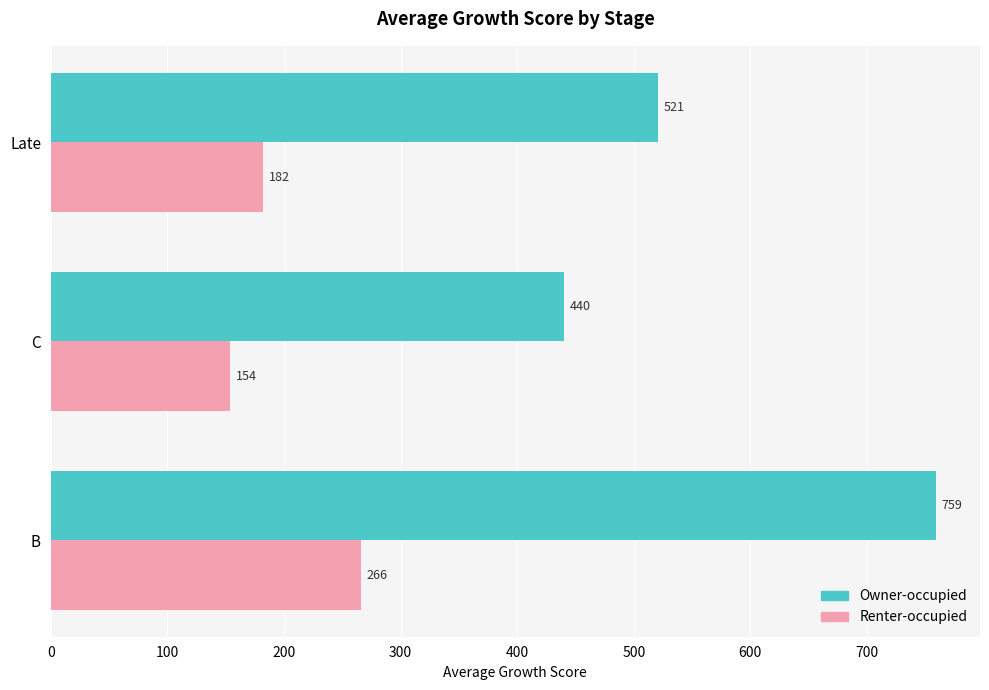

Is the value of Renter-occupied at C greater than the value of Owner-occupied at Late?

No